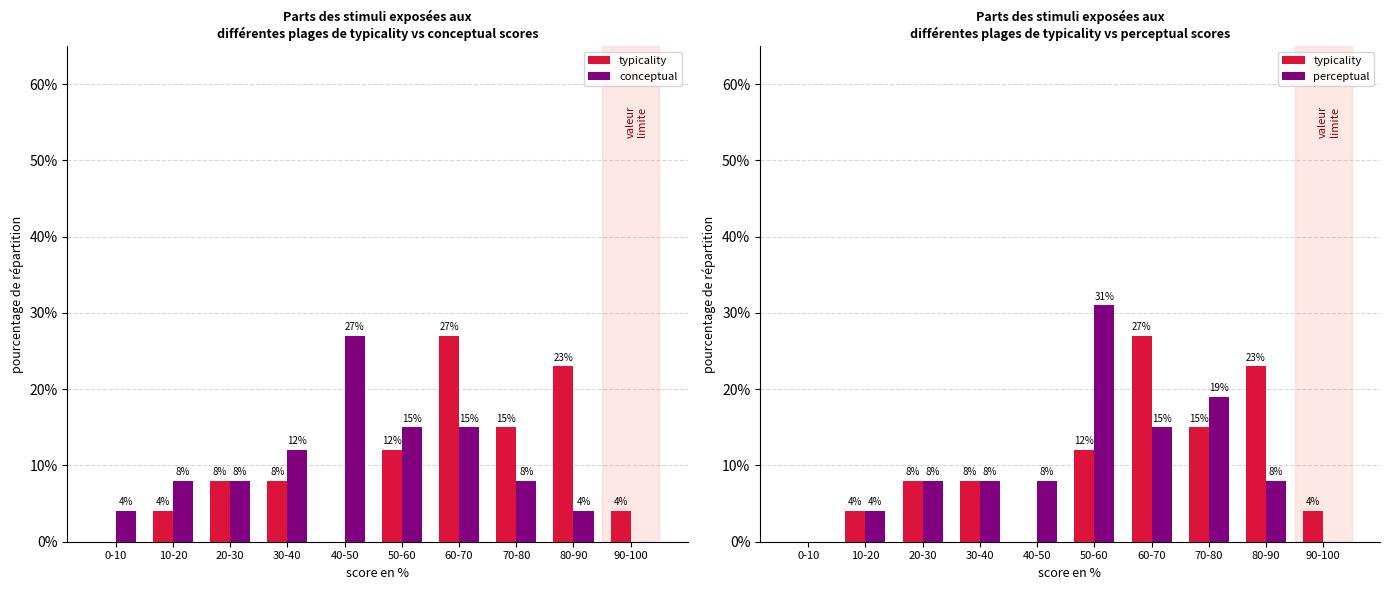

List the series in order of their peak value, highest first.

perceptual, typicality, conceptual